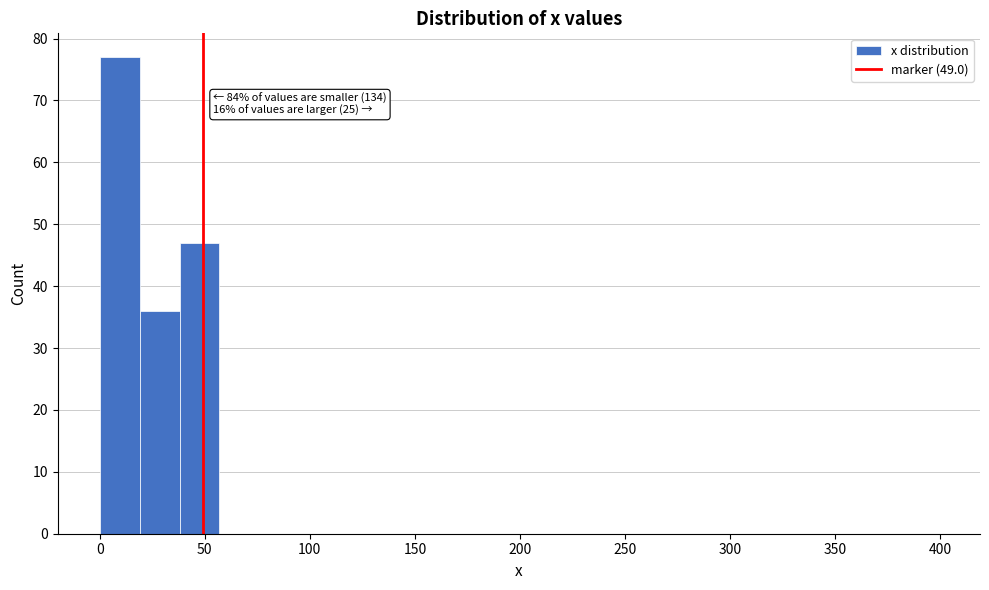

Read against the x-axis, roughly where is the centre of the tallest bar?

10